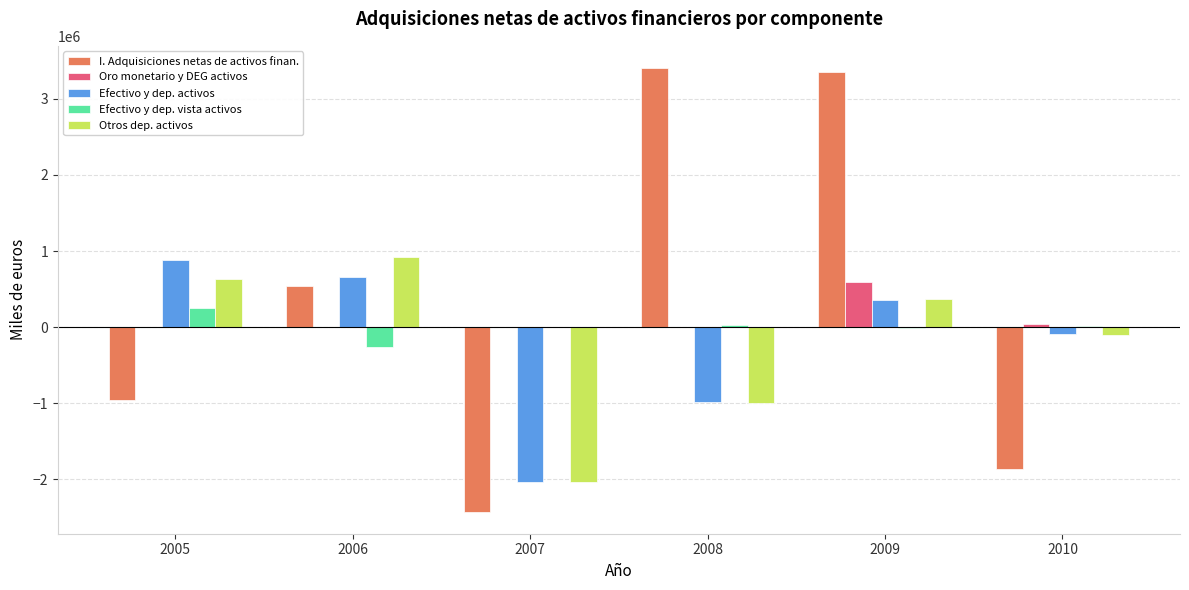

Where is Efectivo y dep. activos nearest to the value -574144?

2008